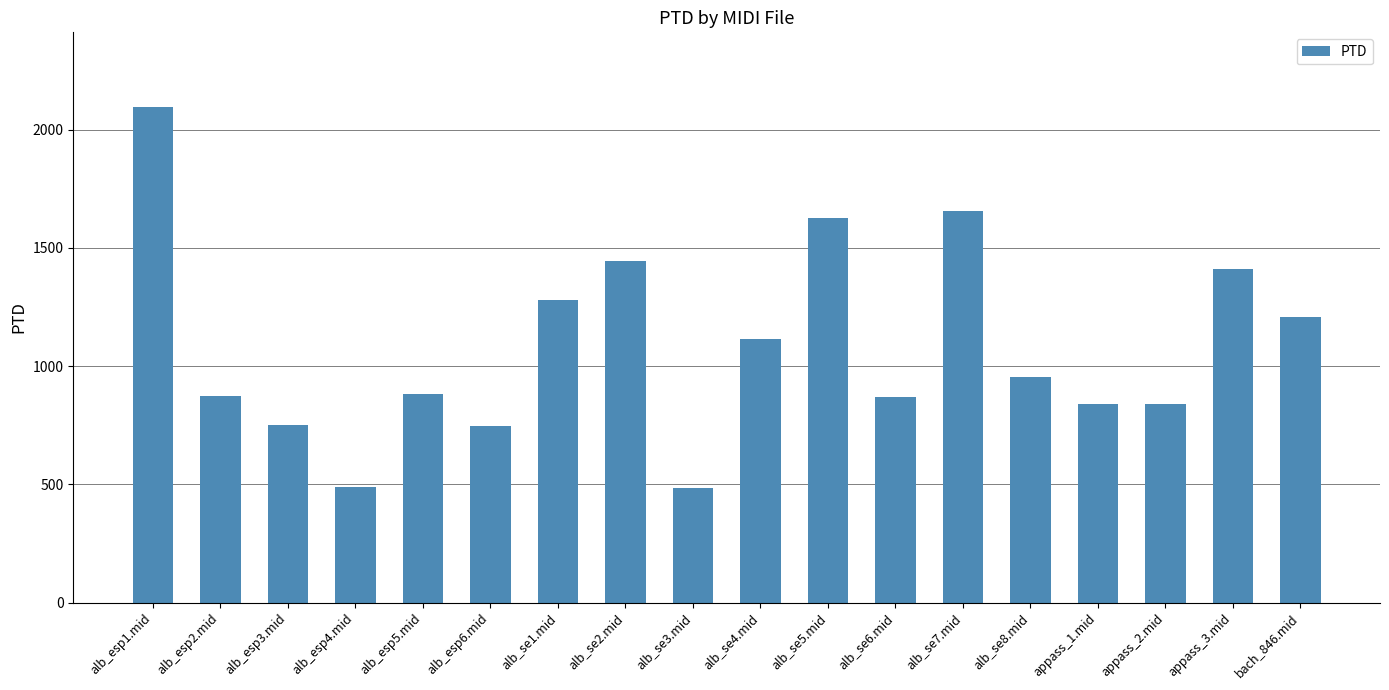

What is the change in value from alb_esp1.mid to appass_2.mid?

-1257.9